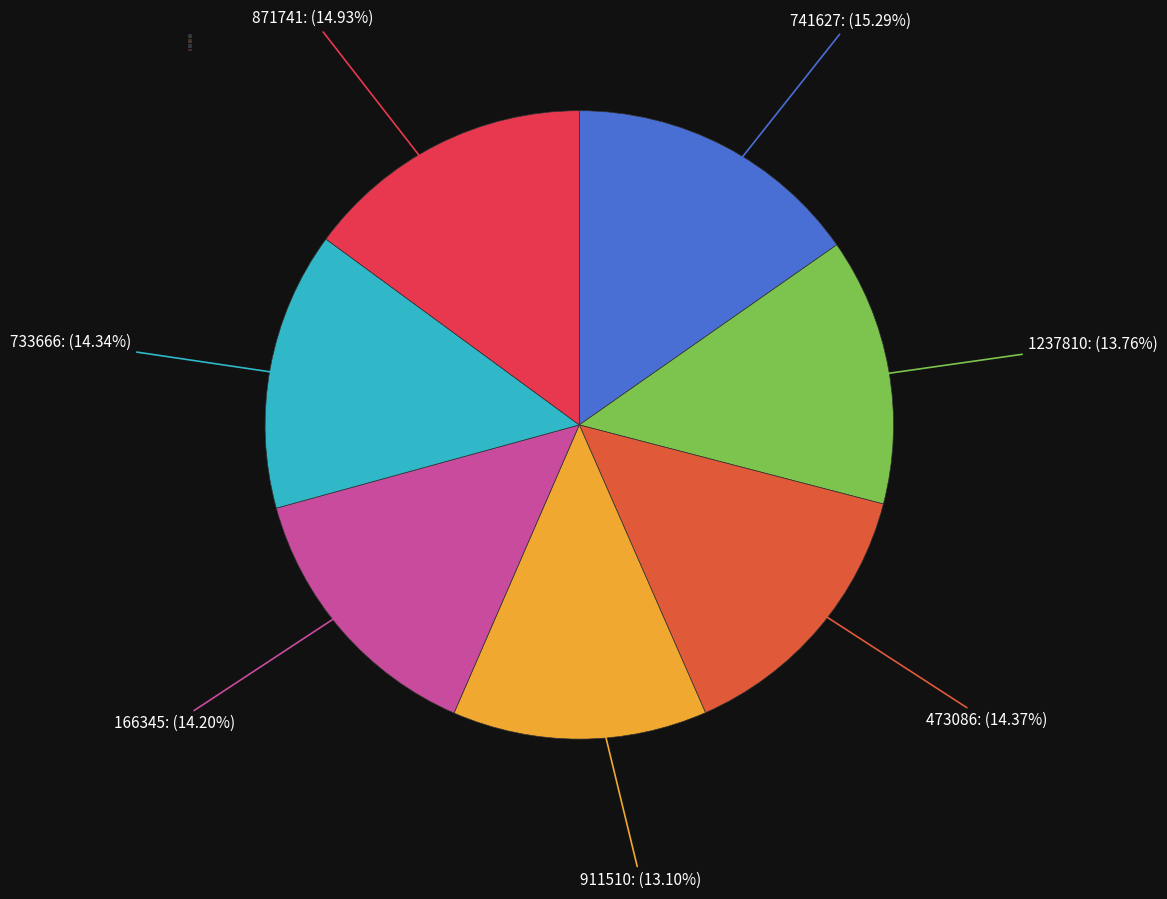

Does any single category account for the majority?

No